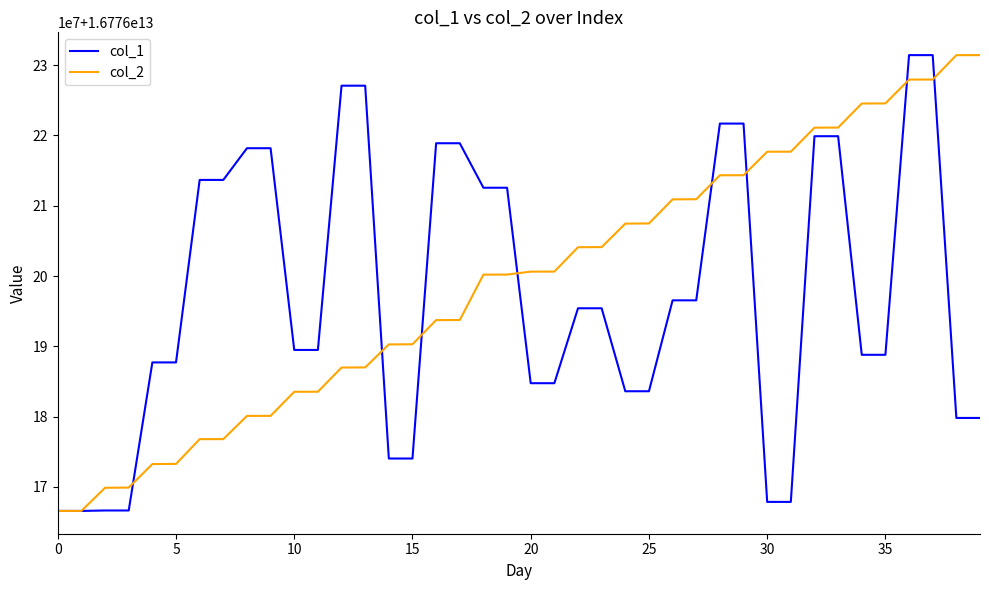

What are all the series names shown in the legend?

col_1, col_2